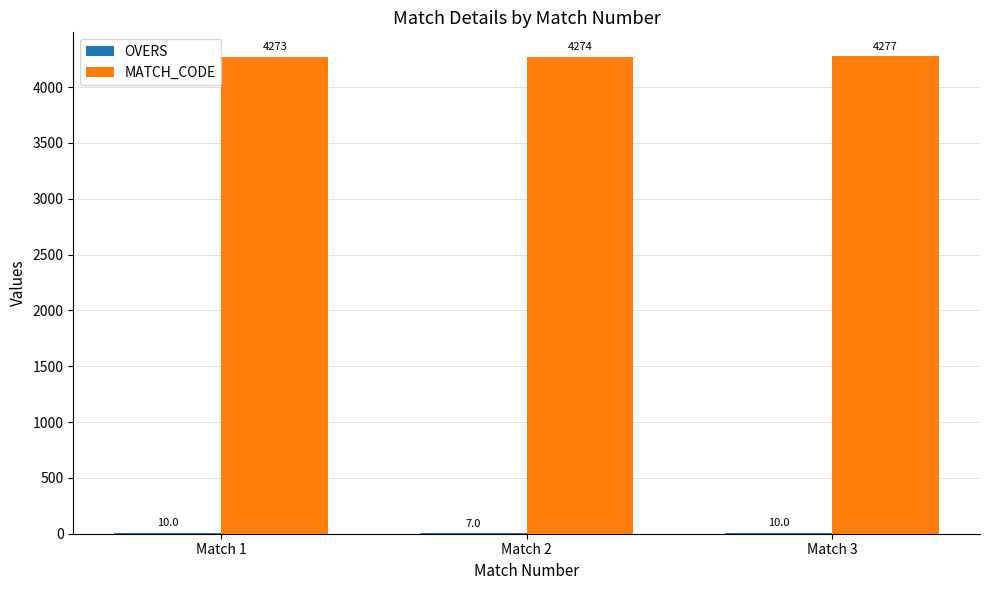

How many groups of bars are there?

3